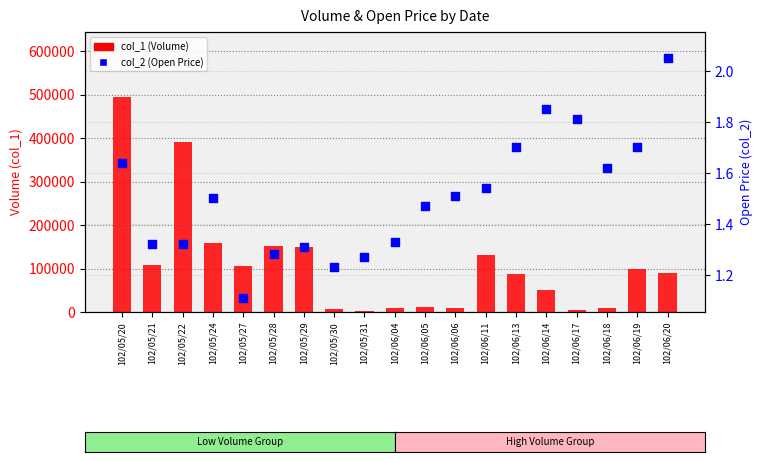

Which series has the largest total across all categories?

col_1 (Volume)